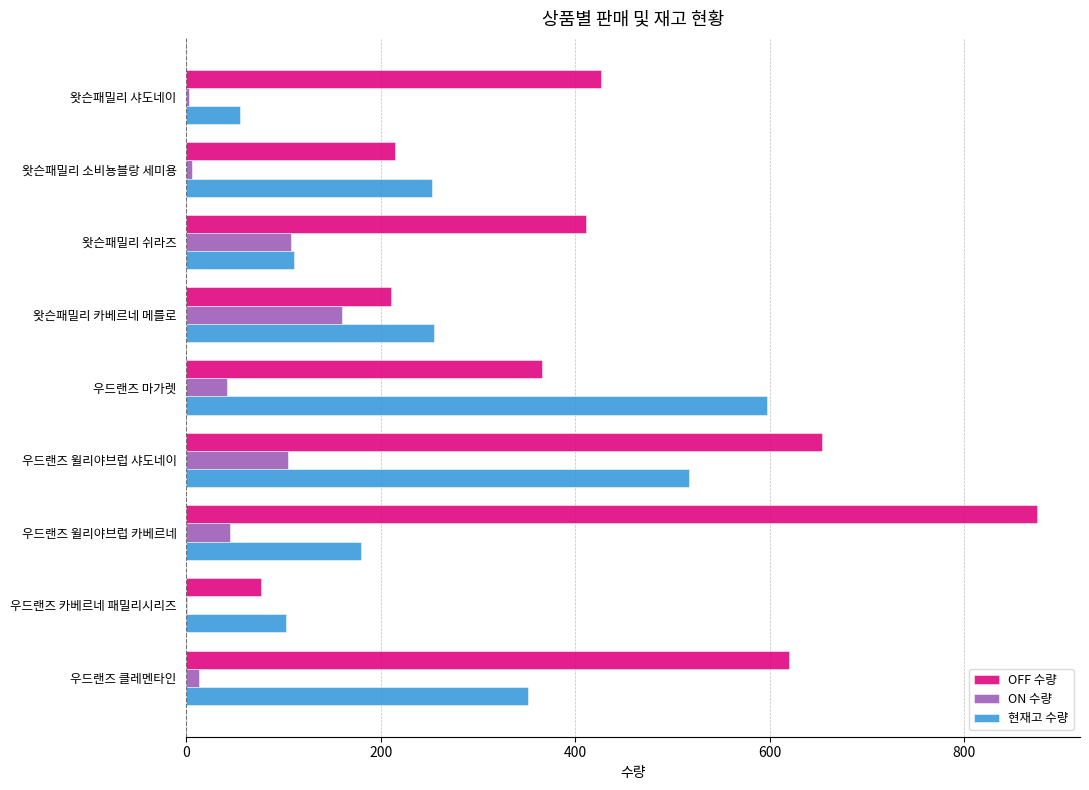

Which category has the highest value in the OFF 수량 series?

우드랜즈 윌리야브럽 카베르네